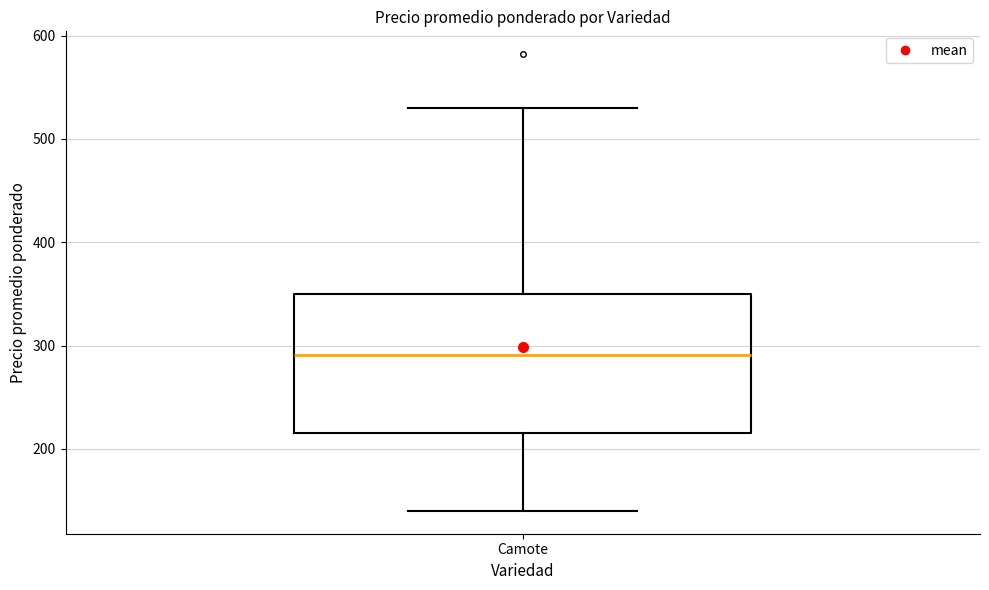

Transcribe this box plot: give where the median line is, the range the box spans, and where the two whiskers end, as read against the y-axis. The values are not printed on the chart, so give them approximately, as read against the axis.

median 290, box 220 to 350, whiskers 140 to 530